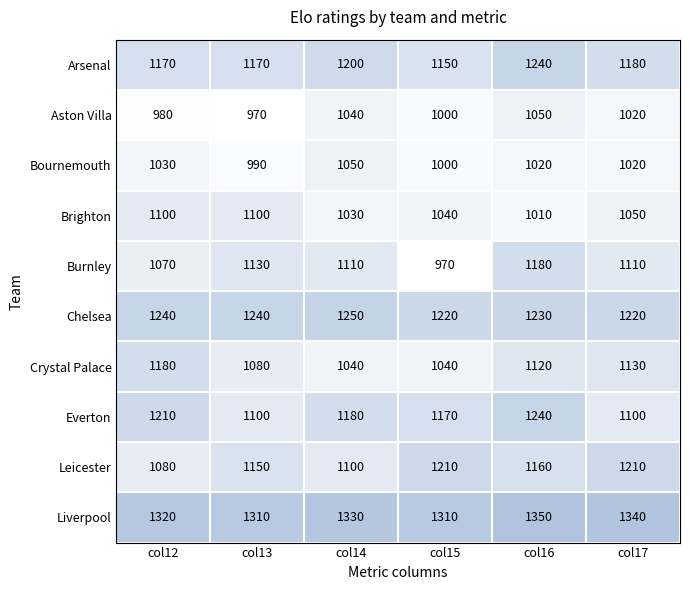

Count the number of data series in this chart.

10